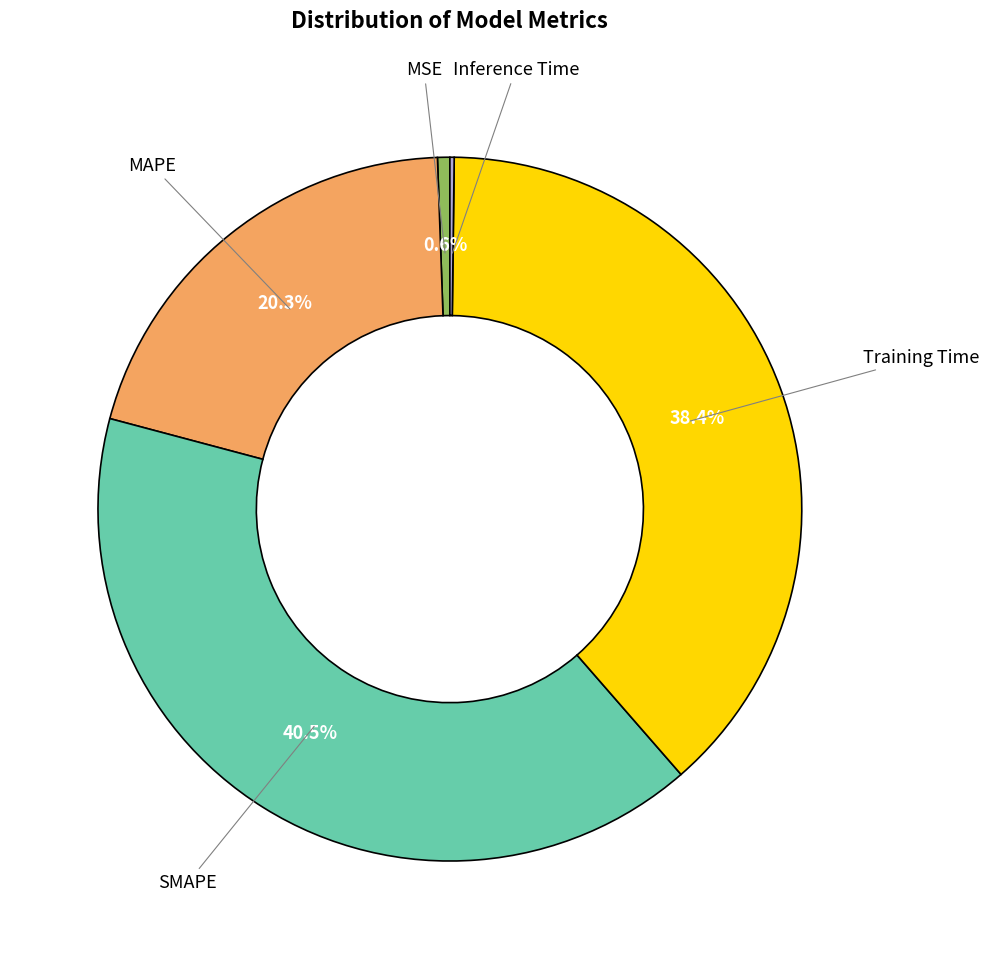

Which slice is the largest?

SMAPE